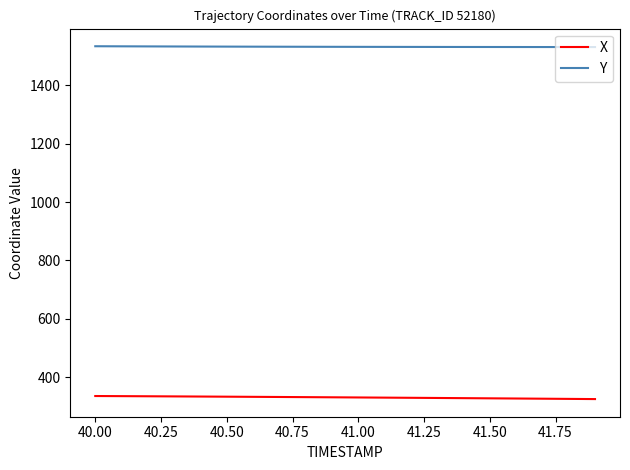

What is the highest value of the Y series?

1533.3